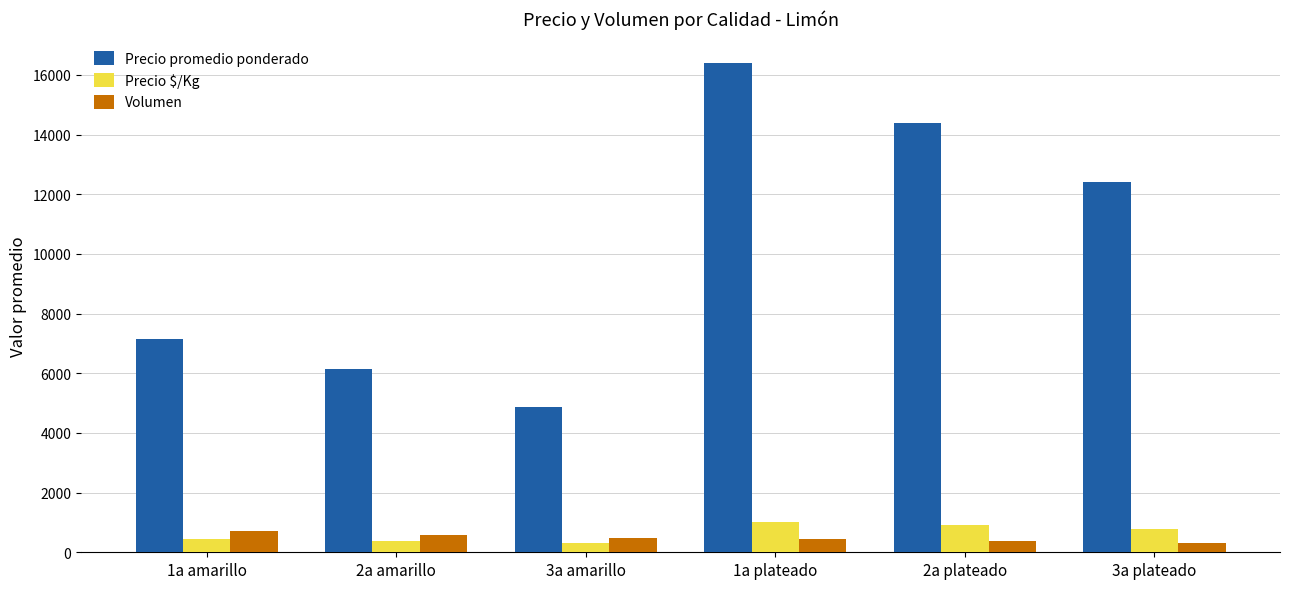

The value of Precio $/Kg at 2a amarillo is 385. True or false?

True